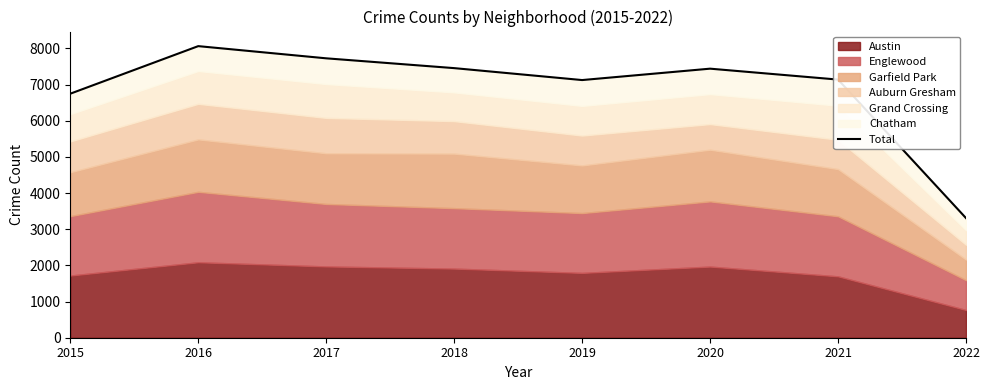

What is the change in value from 2017 to 2018?

-271